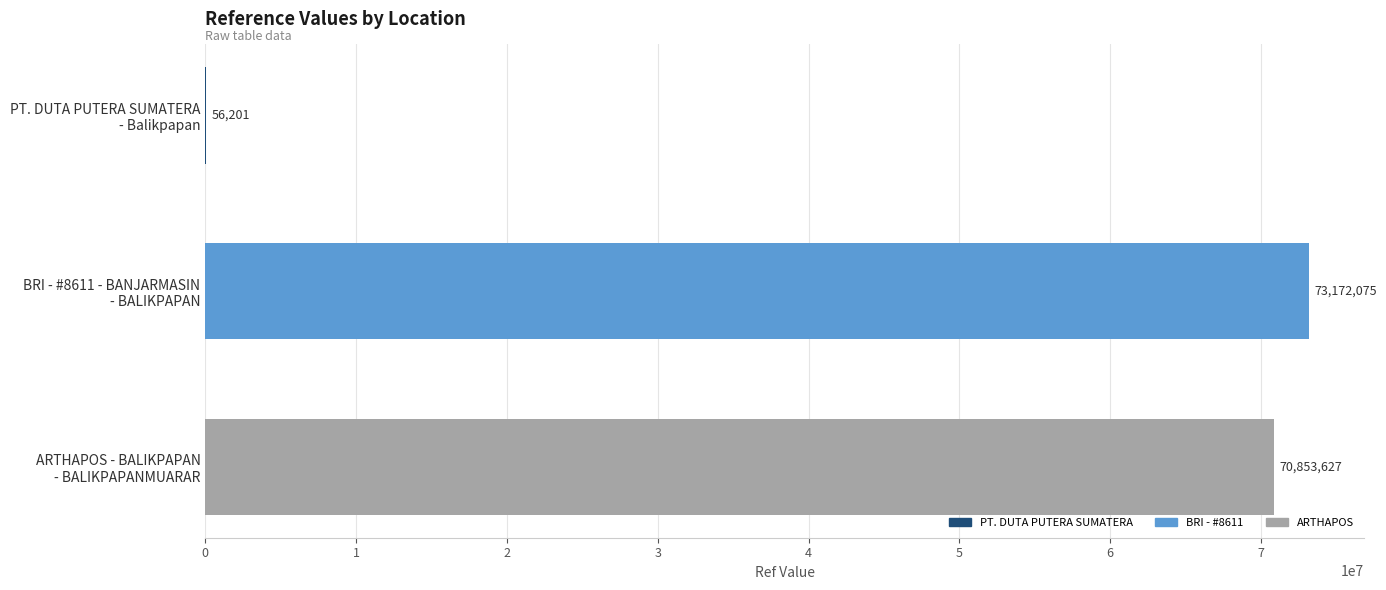

What is the maximum value shown in the chart?

73172075